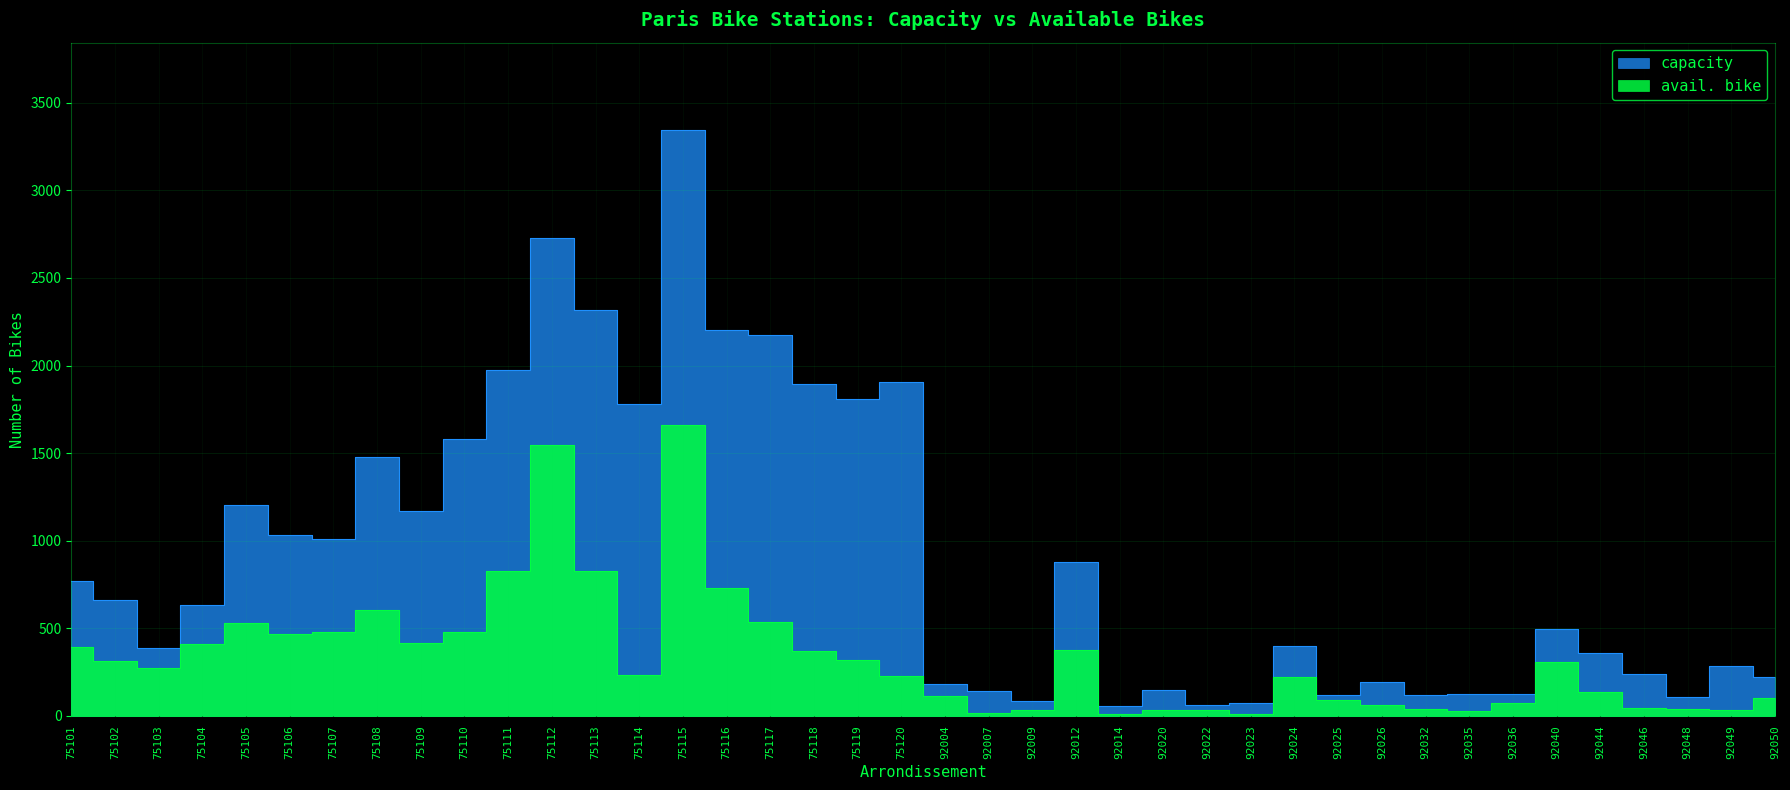

What is the difference between the maximum and minimum values in the capacity series?

3287